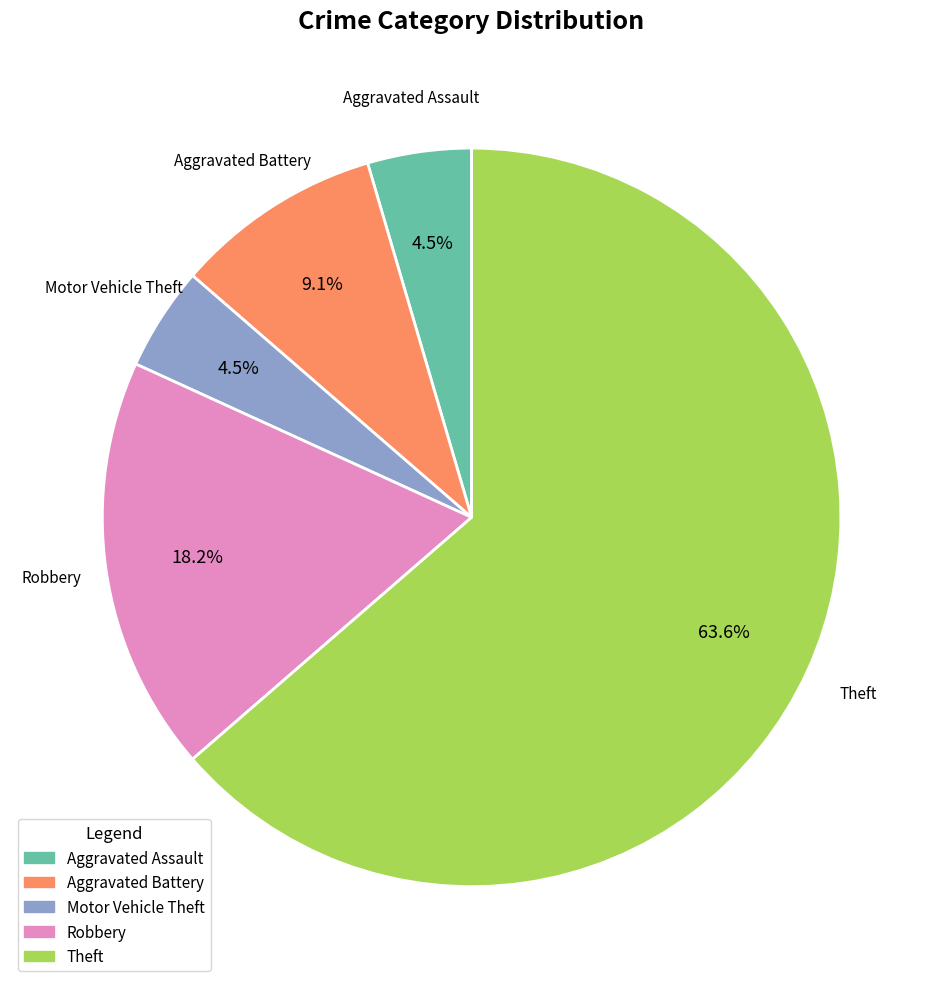

What is the ratio of the value at Robbery to the value at Motor Vehicle Theft?

4.0